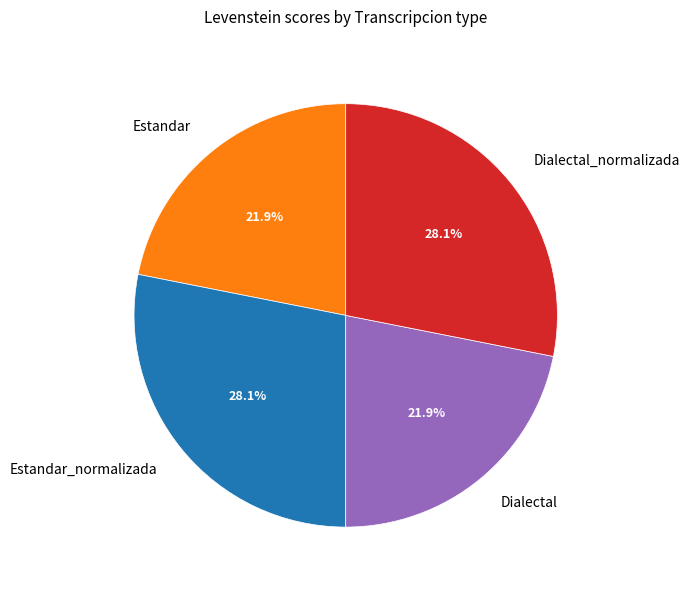

To the nearest percent, what portion does Dialectal represent?

22%